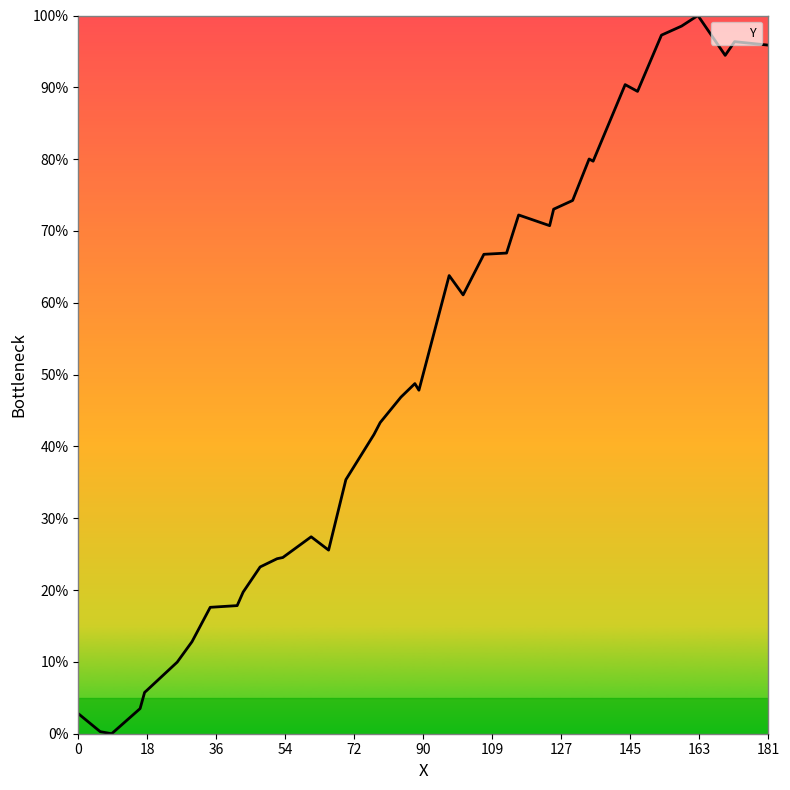

What is the difference between the maximum and minimum values?

100.0